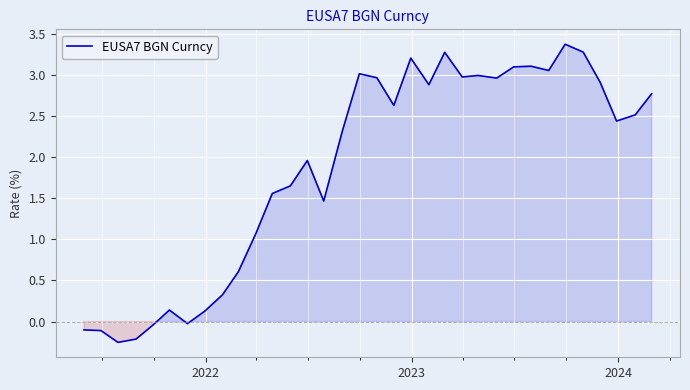

What is the greatest value displayed?

3.4